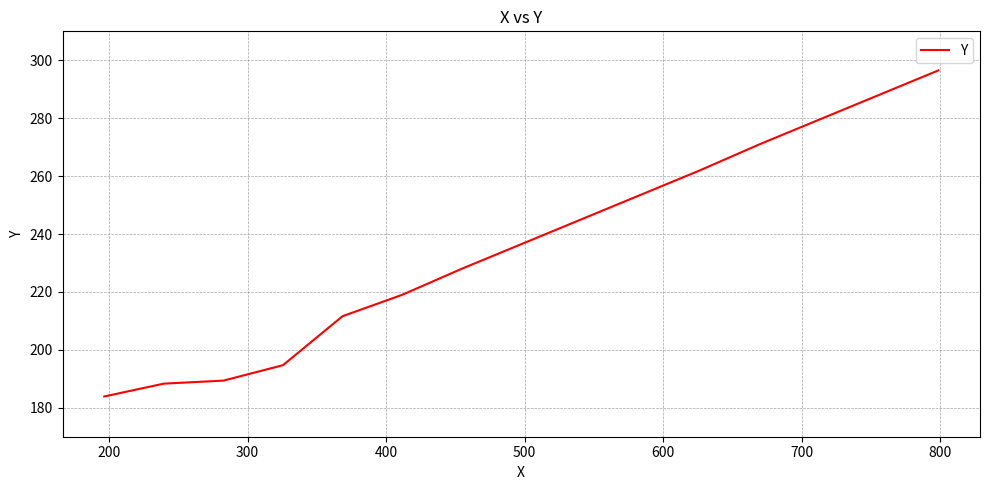

What is the greatest value displayed?

296.5